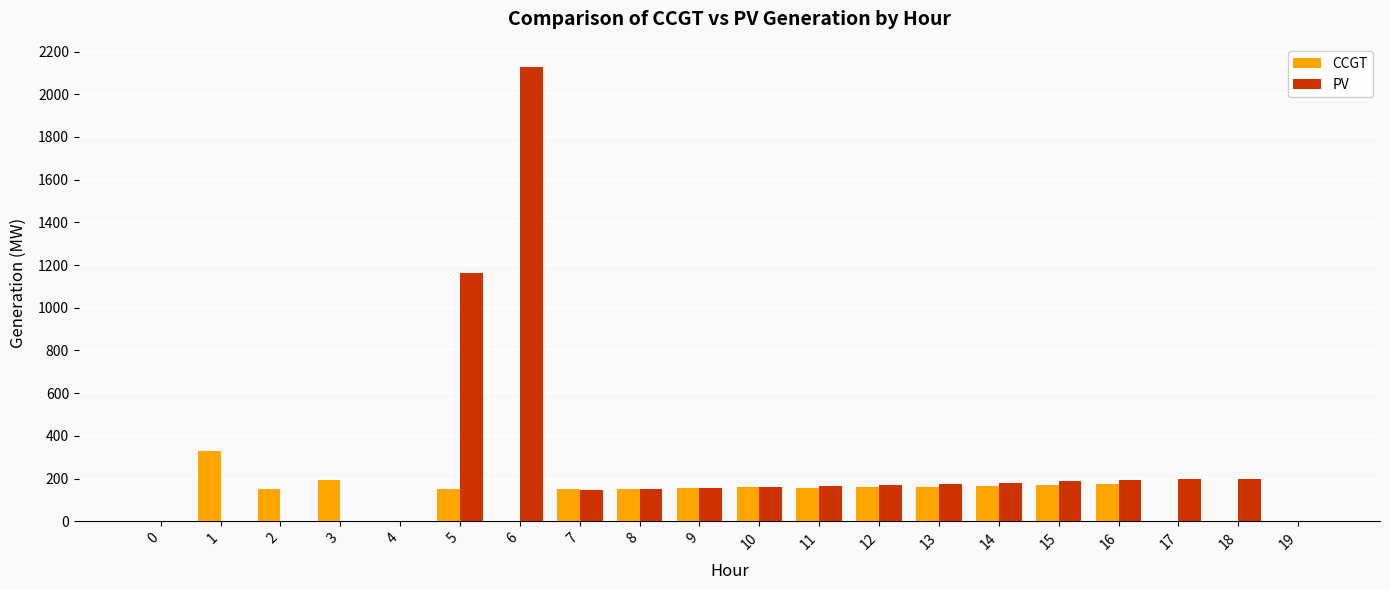

Between 4 and 5, which series saw the biggest shift?

PV